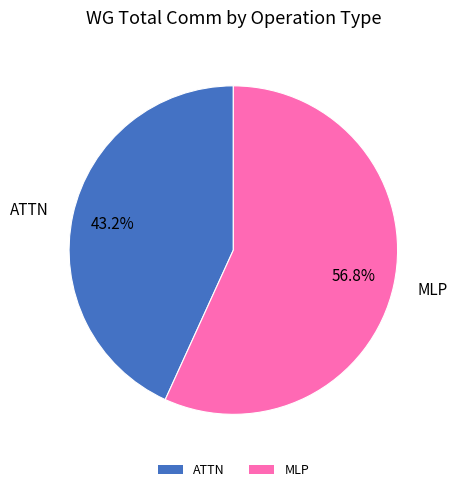

Approximately how many times larger is the value at MLP compared to ATTN?

1.3